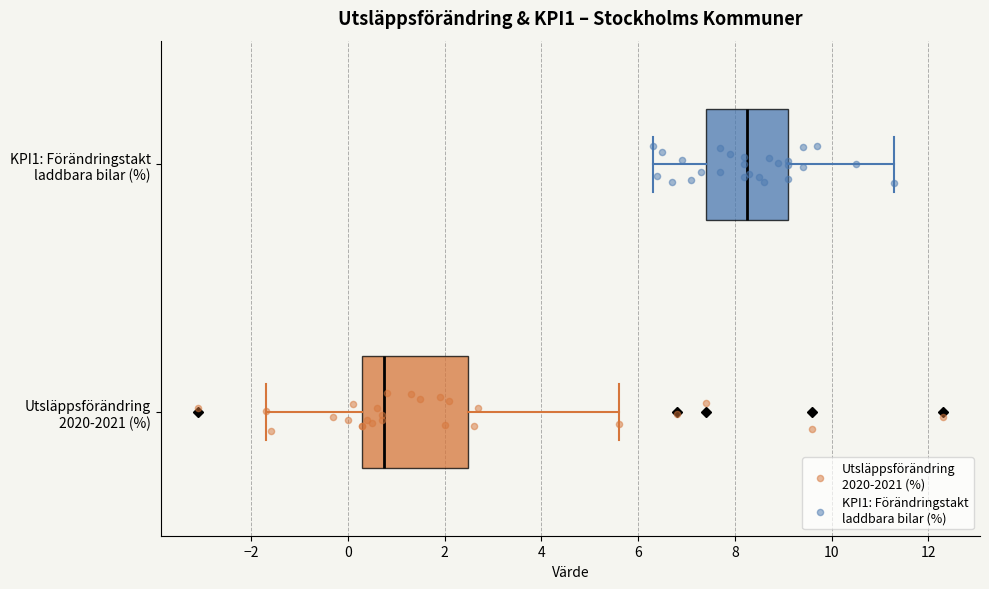

Reading bottom to top, transcribe this box plot: for each box, give where its median line is, the range the box spans, and where its two whiskers end, as read against the x-axis. The values are not printed on the chart, so give them approximately, as read against the axis.

Utsläppsförändring 2020-2021 (%): median 0.8, box 0.4 to 2.4, whiskers -1.6 to 5.6
KPI1: Förändringstakt laddbara bilar (%): median 8.2, box 7.4 to 9.2, whiskers 6.4 to 11.4